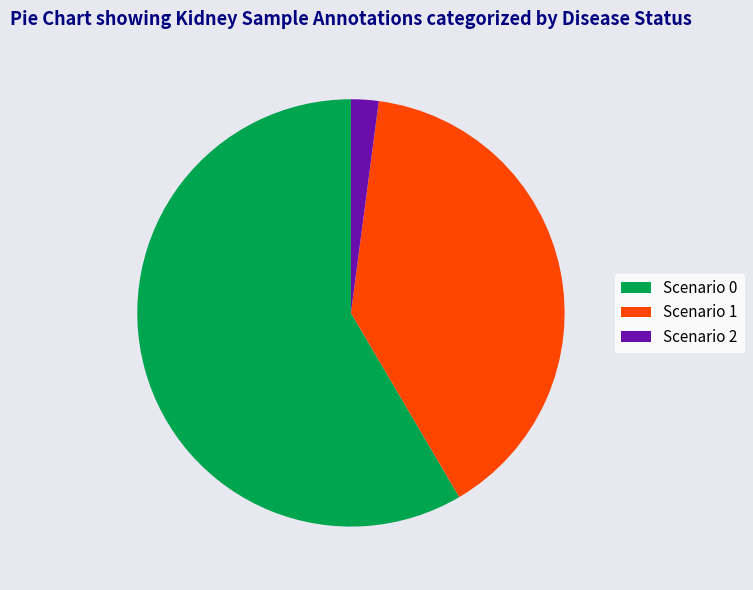

What is the smallest slice in the pie chart?

Scenario 2